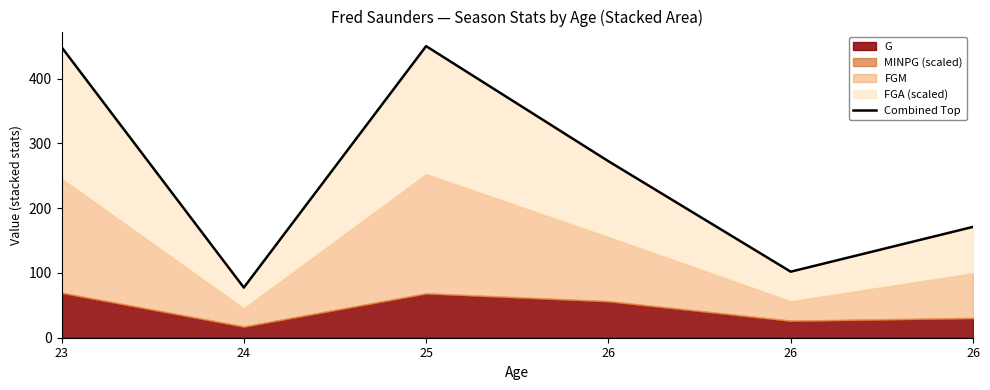

Where is the first local minimum?

24